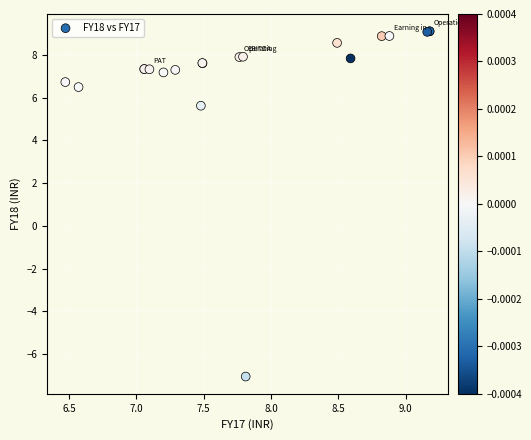

What Y value in the scatter plot is closest to 1?

5.6